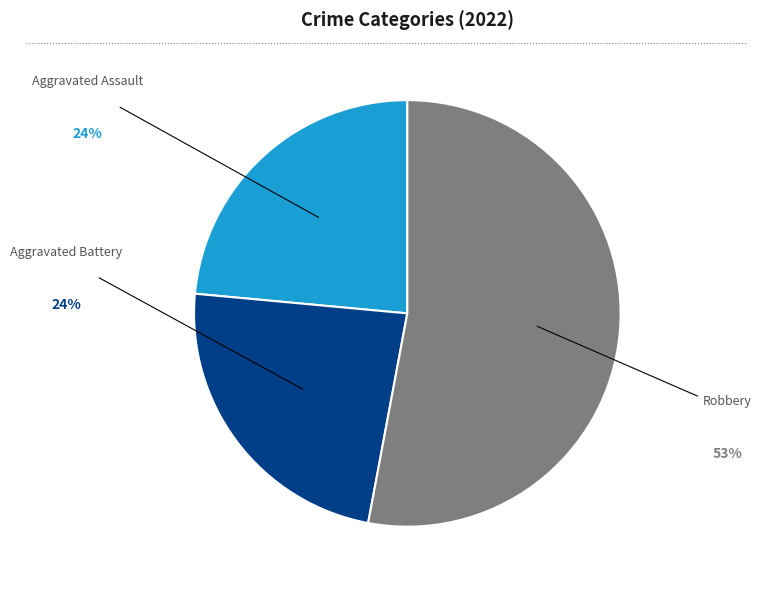

Do Aggravated Battery and Aggravated Assault together represent more than half of the pie?

No